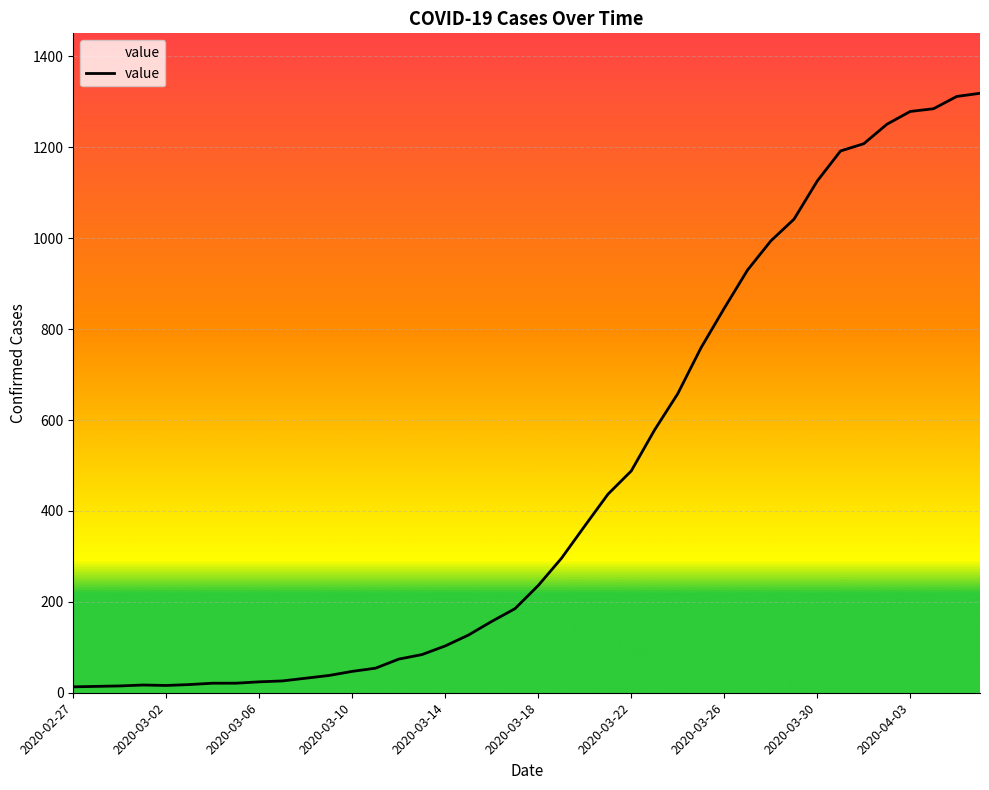

What is the difference between the maximum and minimum values?

1306